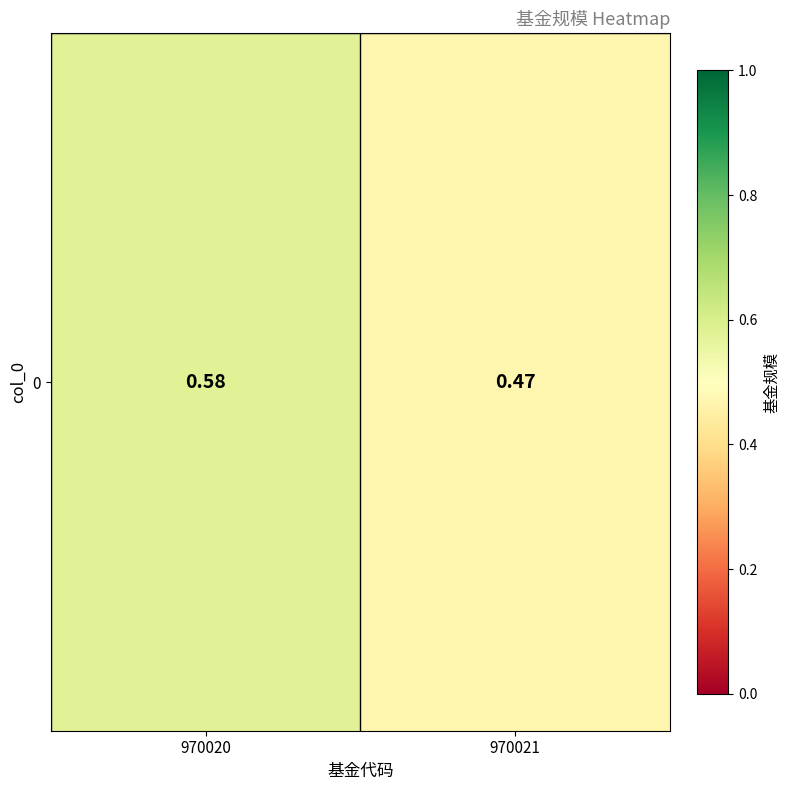

Reading right to left, transcribe all the data shown in this chart.

0.5	0.6